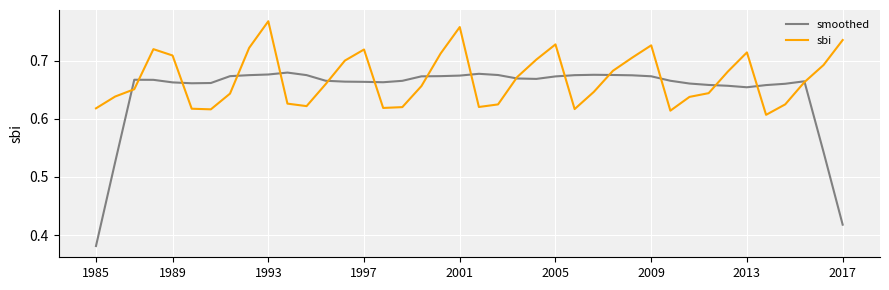

Which series has the largest total across all categories?

sbi